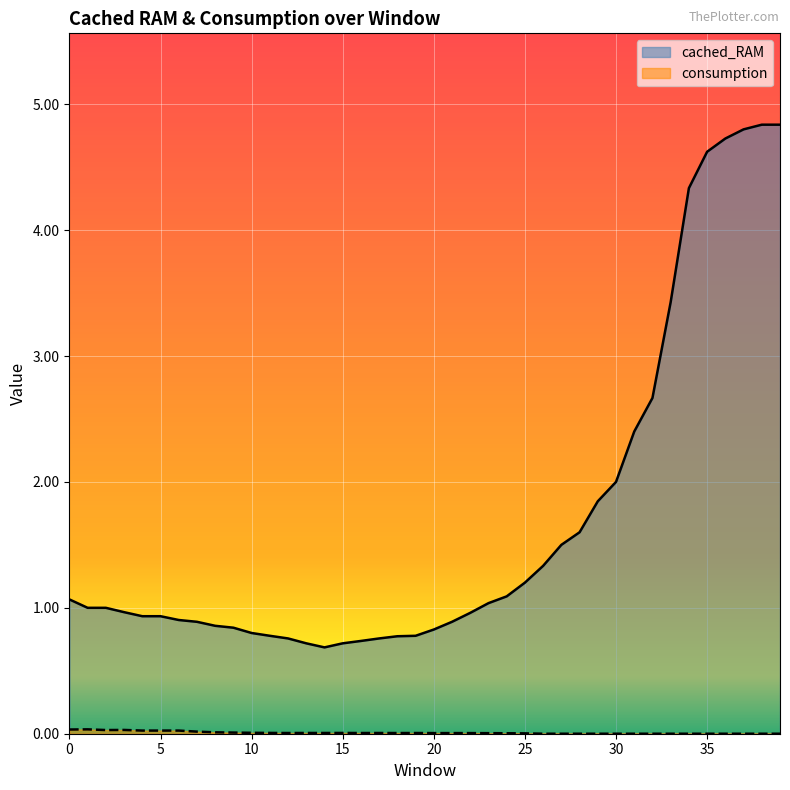

True or false: cached_RAM and consumption cross at least once.

False